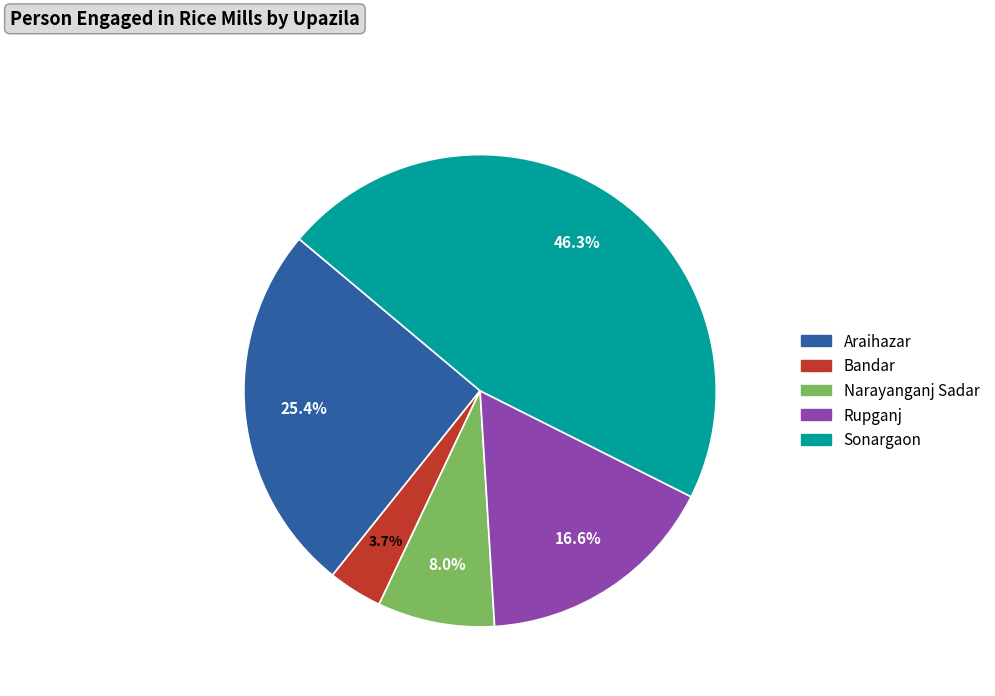

How many slices are in this pie chart?

5